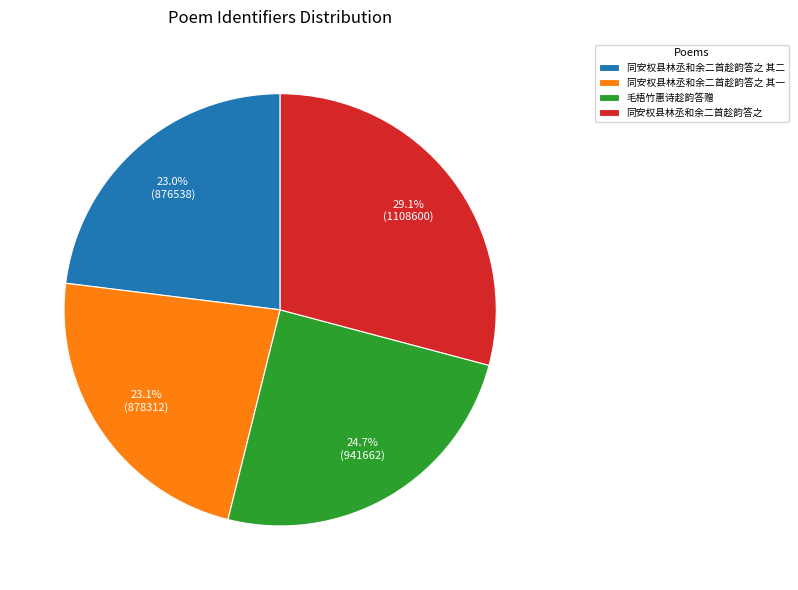

How many slices are in this pie chart?

4